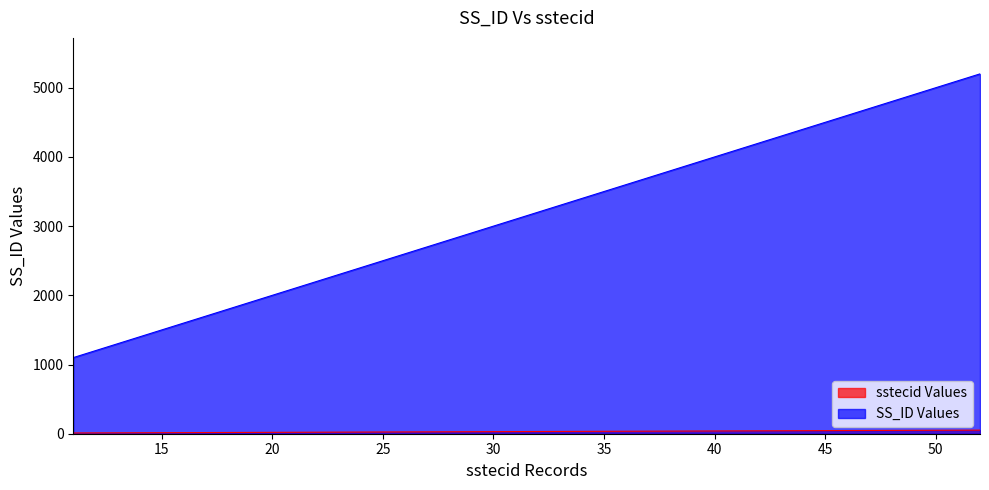

Which series has the largest range (max minus min)?

SS_ID Values